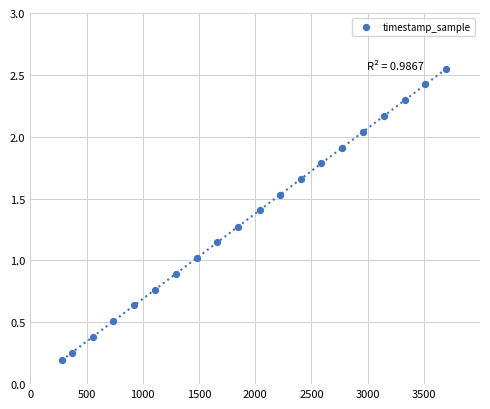

What is the range of Y values (max minus min)?

2.4